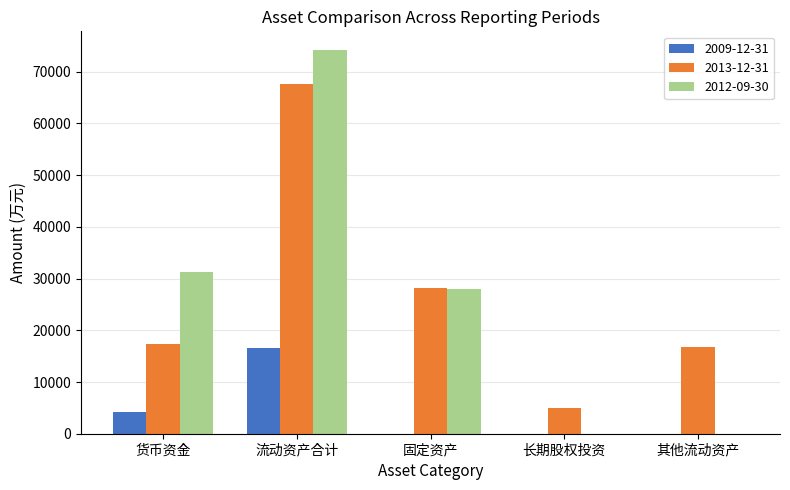

What is the spread (max minus min) of values at 长期股权投资?

4899